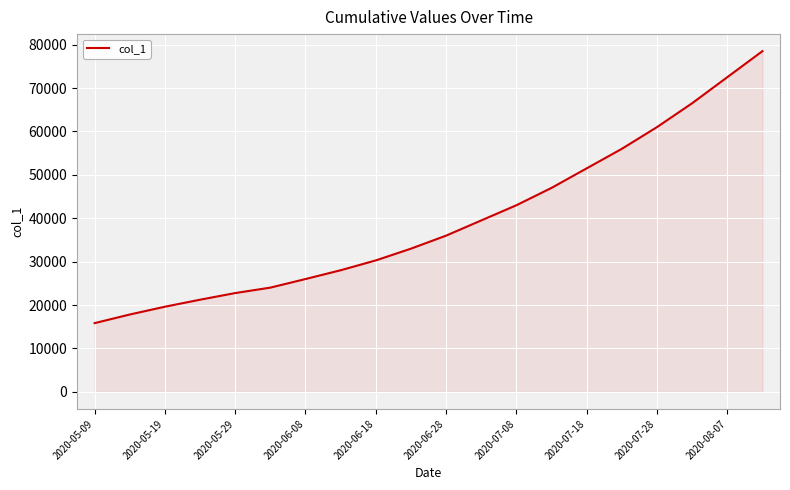

What is the minimum value shown in the chart?

15842.6